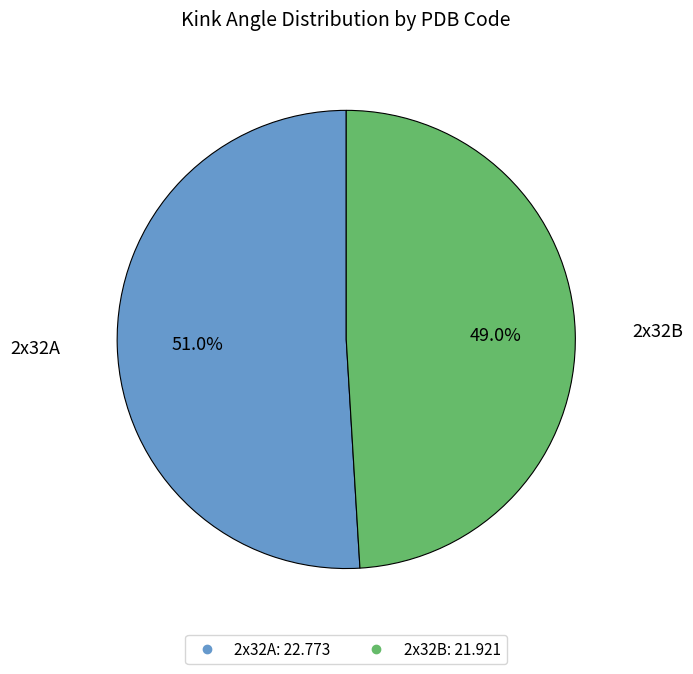

Which slice is the smallest?

2x32B